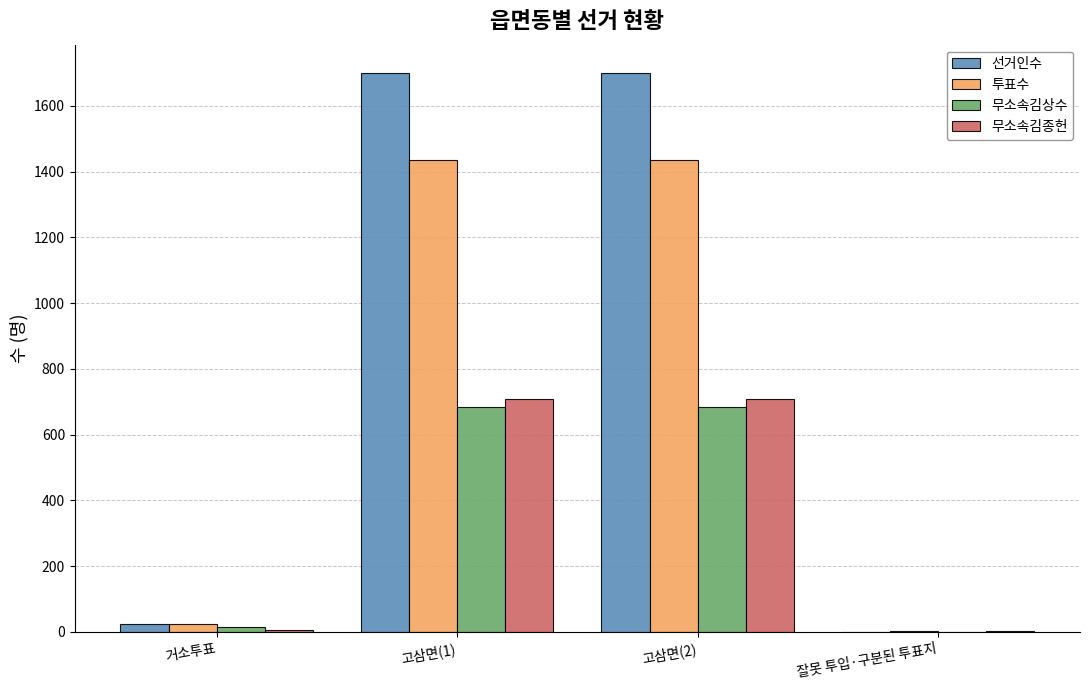

What is the maximum value for 선거인수?

1701